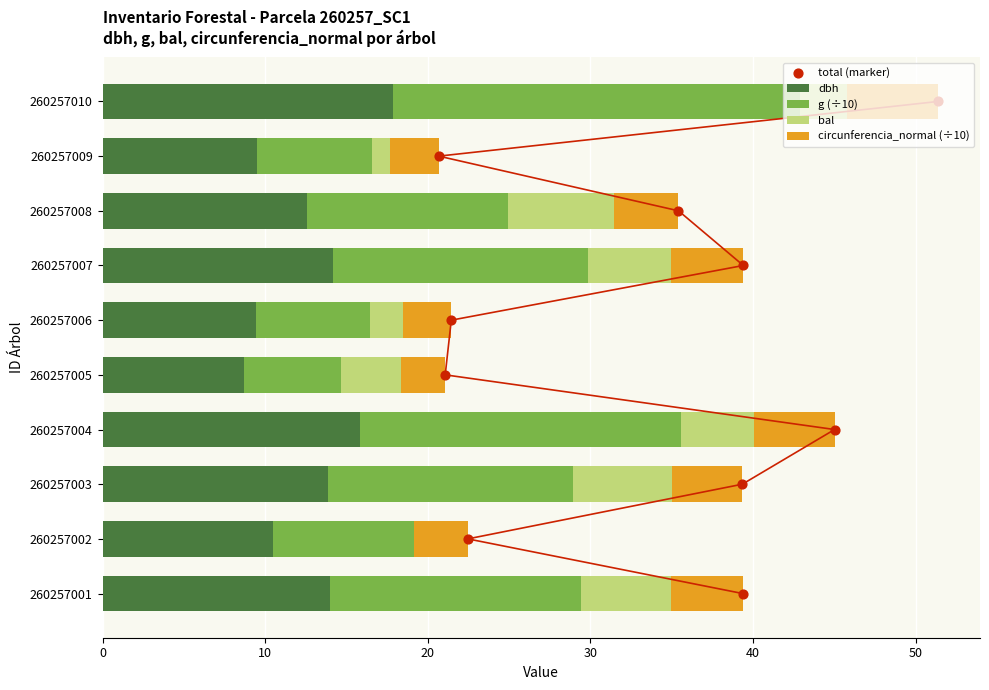

What is the maximum value for dbh?

17.9